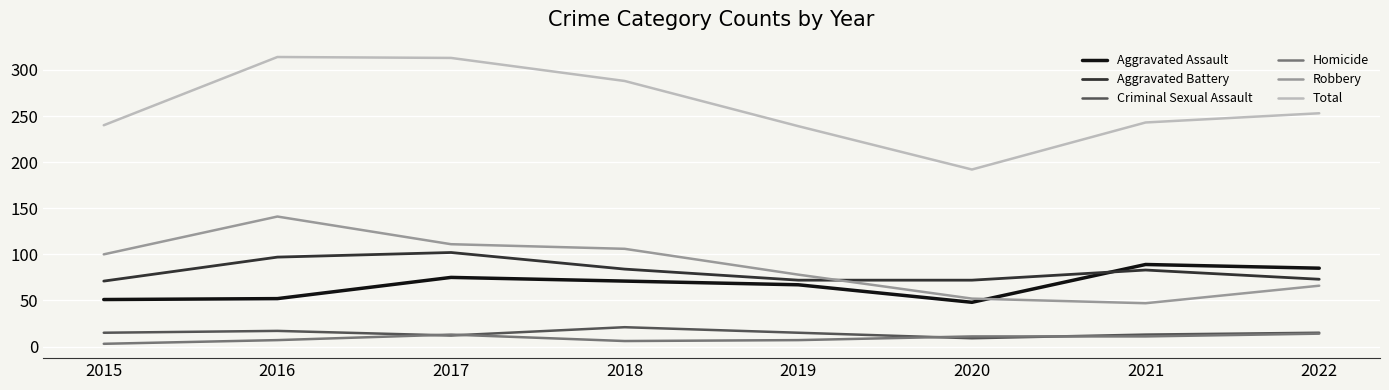

The value of Total at 2016 is 314. True or false?

True